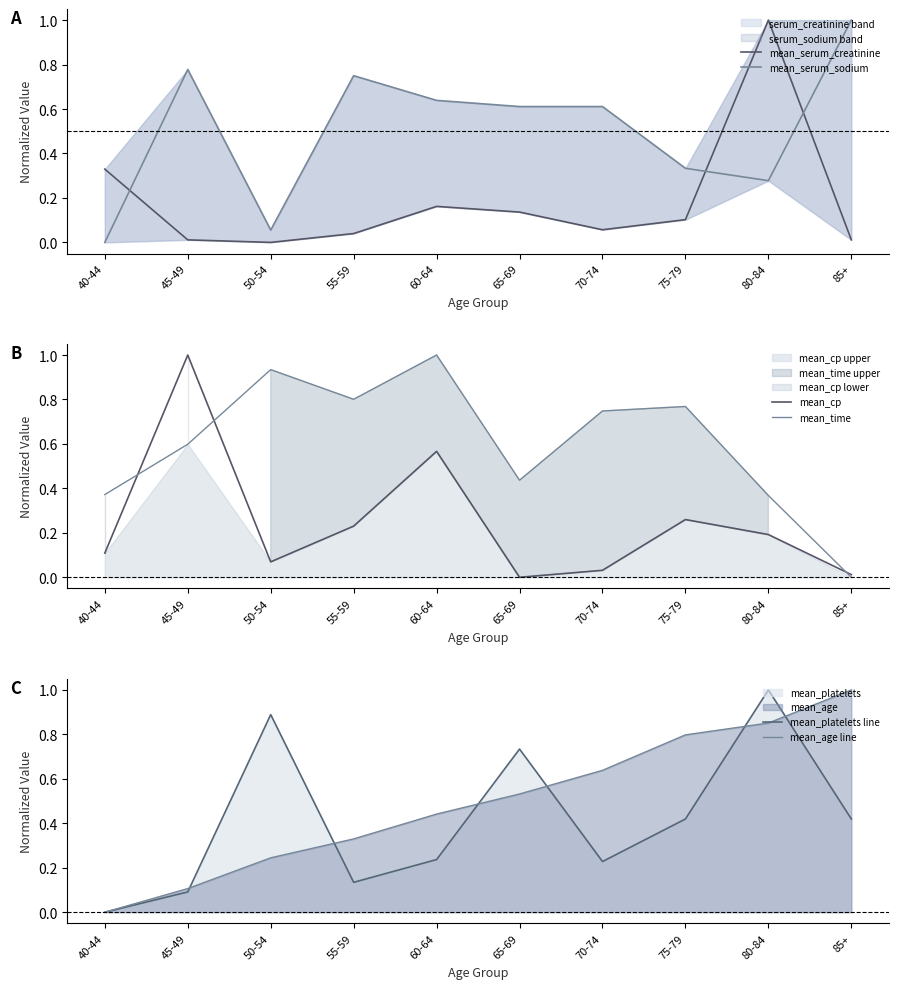

Reading left to right, list all the values displayed in this chart.

mean_serum_creatinine: 40-44=0.3	45-49=0.0	50-54=0.0	55-59=0.0	60-64=0.2	65-69=0.1	70-74=0.1	75-79=0.1	80-84=1.0	85+=0.0
mean_serum_sodium: 40-44=0.0	45-49=0.8	50-54=0.1	55-59=0.8	60-64=0.6	65-69=0.6	70-74=0.6	75-79=0.3	80-84=0.3	85+=1.0
mean_cp: 40-44=0.1	45-49=1.0	50-54=0.1	55-59=0.2	60-64=0.6	65-69=0.0	70-74=0.0	75-79=0.3	80-84=0.2	85+=0.0
mean_time: 40-44=0.4	45-49=0.6	50-54=0.9	55-59=0.8	60-64=1.0	65-69=0.4	70-74=0.7	75-79=0.8	80-84=0.4	85+=0.0
mean_platelets line: 40-44=0.0	45-49=0.1	50-54=0.9	55-59=0.1	60-64=0.2	65-69=0.7	70-74=0.2	75-79=0.4	80-84=1.0	85+=0.4
mean_age line: 40-44=0.0	45-49=0.1	50-54=0.2	55-59=0.3	60-64=0.4	65-69=0.5	70-74=0.6	75-79=0.8	80-84=0.9	85+=1.0